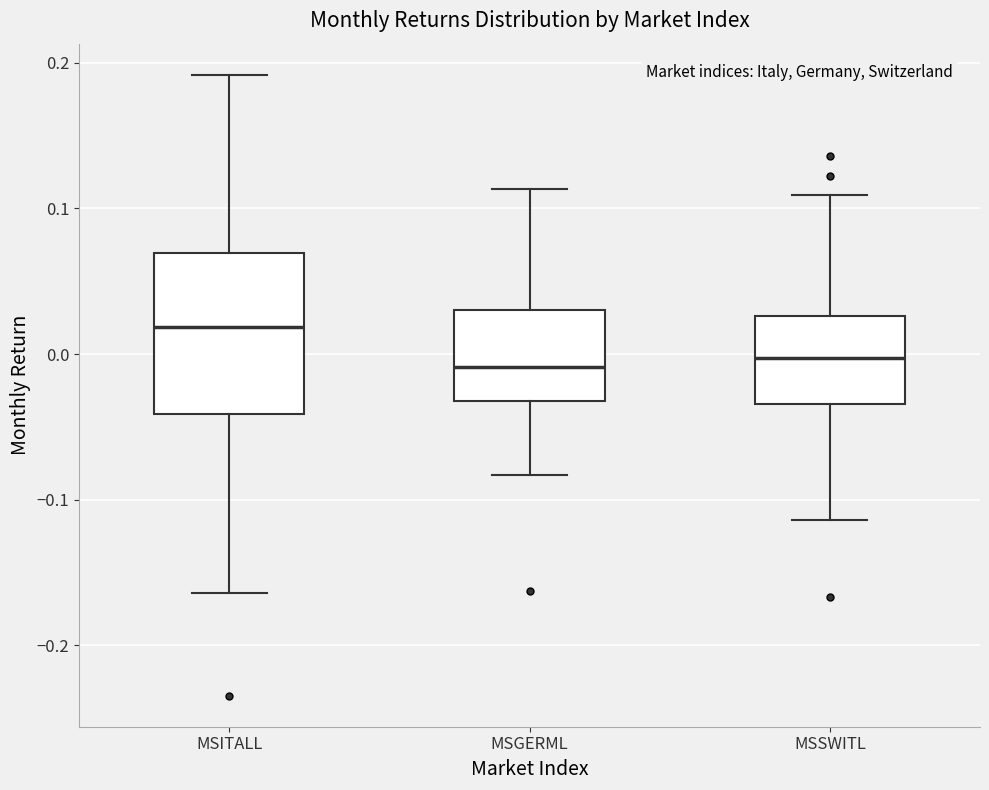

Reading left to right, transcribe this box plot: for each box, give where its median line is, the range the box spans, and where its two whiskers end, as read against the y-axis. The values are not printed on the chart, so give them approximately, as read against the axis.

MSITALL: median 0.02, box -0.04 to 0.07, whiskers -0.16 to 0.19
MSGERML: median -0.01, box -0.03 to 0.03, whiskers -0.08 to 0.11
MSSWITL: median 0.00, box -0.03 to 0.03, whiskers -0.11 to 0.11